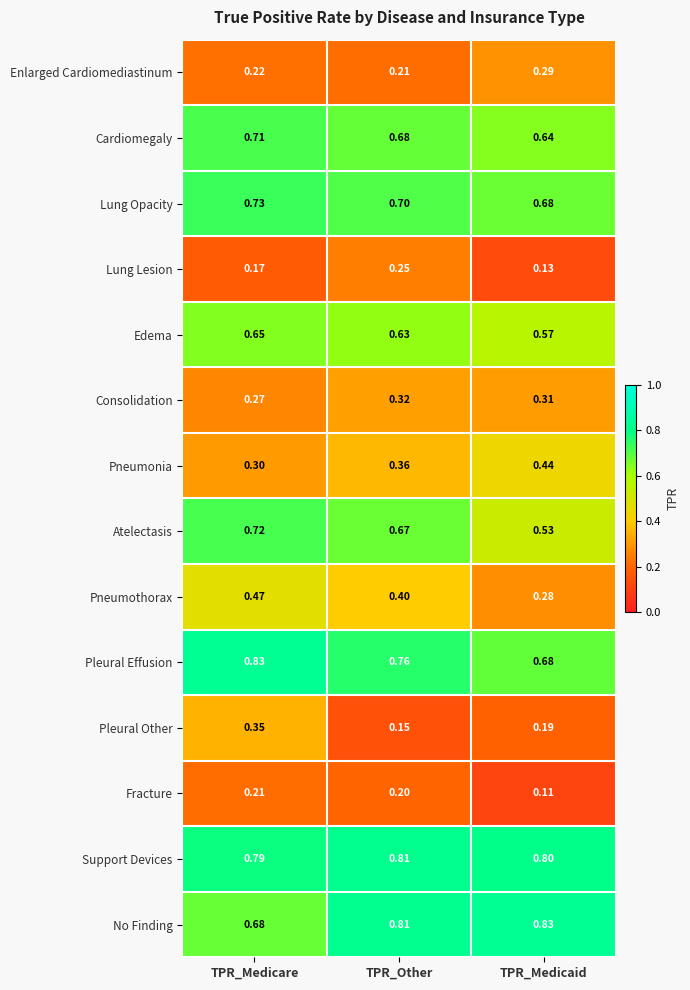

Rank the categories by Pleural Other value from highest to lowest.

TPR_Medicare, TPR_Medicaid, TPR_Other